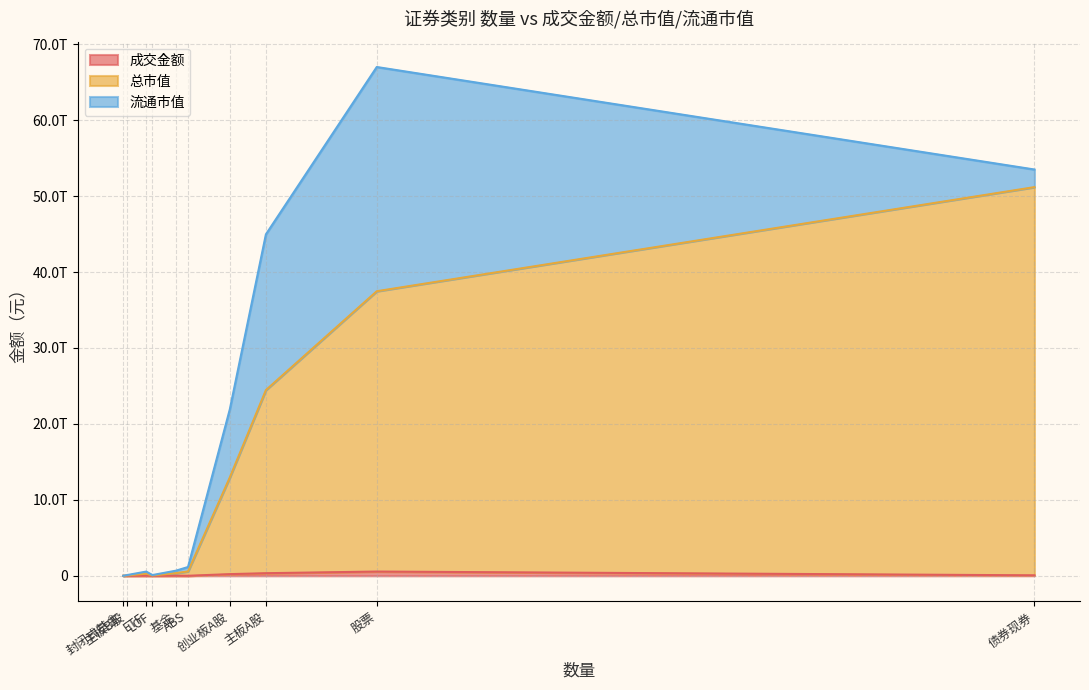

Rank the series by their maximum value, from highest to lowest.

总市值, 流通市值, 成交金额